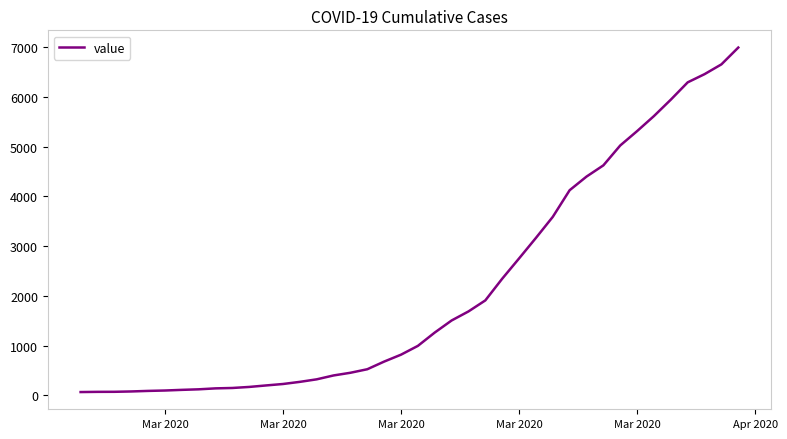

What is the difference between the maximum and minimum values?

6931